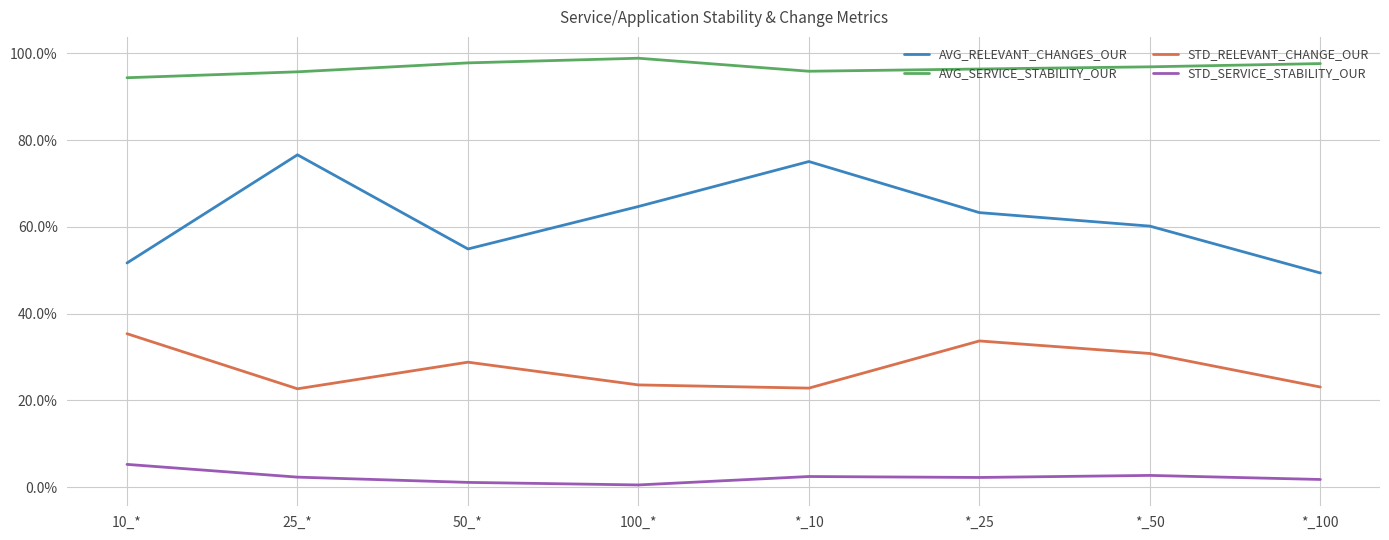

True or false: AVG_SERVICE_STABILITY_OUR and STD_SERVICE_STABILITY_OUR intersect in this chart.

False